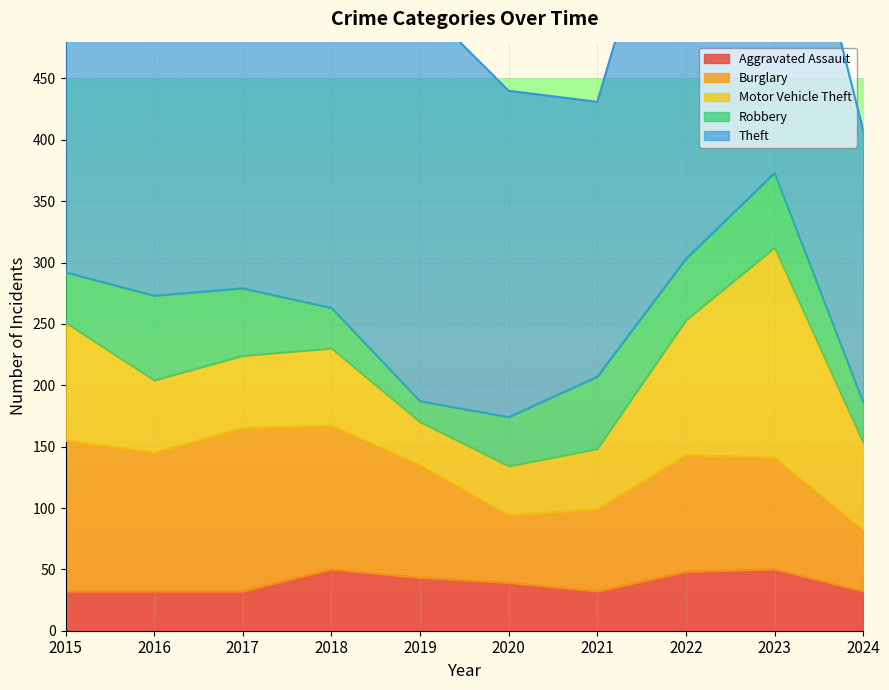

Reading left to right, what are all the values shown in this chart?

Aggravated Assault: 2015=32	2016=32	2017=32	2018=50	2019=43	2020=39	2021=32	2022=48	2023=50	2024=32
Burglary: 2015=123	2016=113	2017=133	2018=117	2019=92	2020=55	2021=67	2022=95	2023=91	2024=50
Motor Vehicle Theft: 2015=96	2016=59	2017=59	2018=63	2019=35	2020=40	2021=49	2022=110	2023=171	2024=71
Robbery: 2015=41	2016=69	2017=55	2018=33	2019=17	2020=40	2021=59	2022=50	2023=61	2024=33
Theft: 2015=369	2016=394	2017=372	2018=305	2019=325	2020=266	2021=224	2022=372	2023=321	2024=222